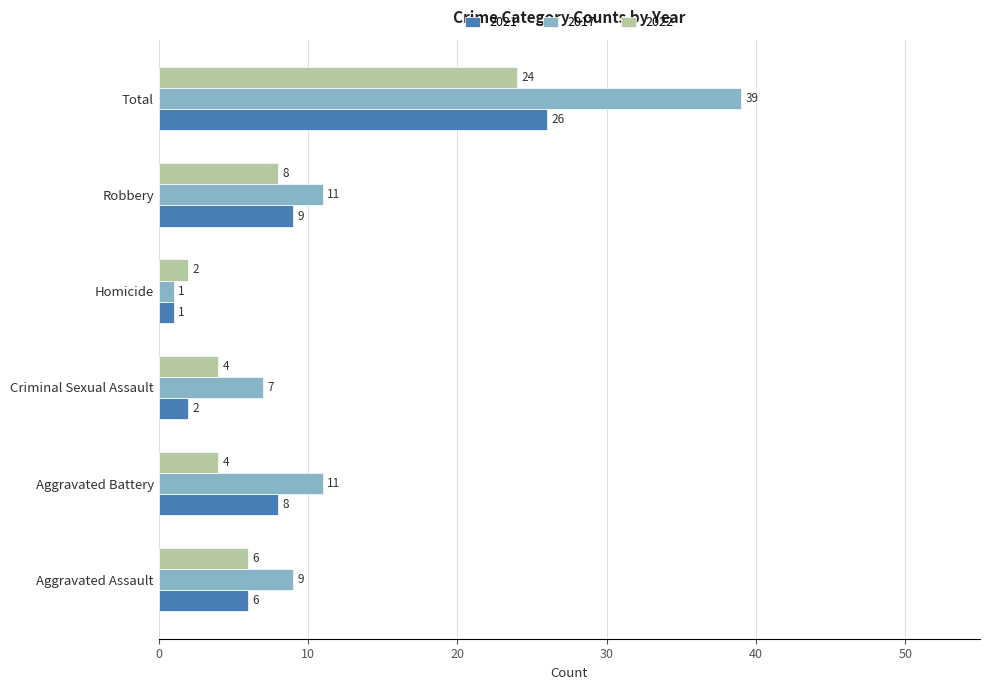

What is the difference between the highest and lowest values at Criminal Sexual Assault?

5